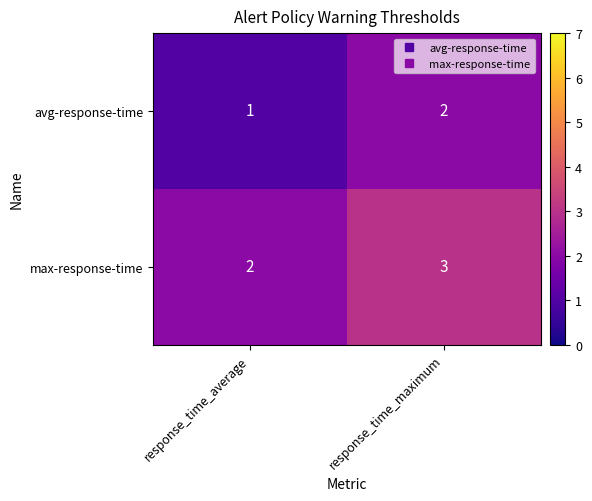

At which label is avg-response-time closest to 1?

response_time_average